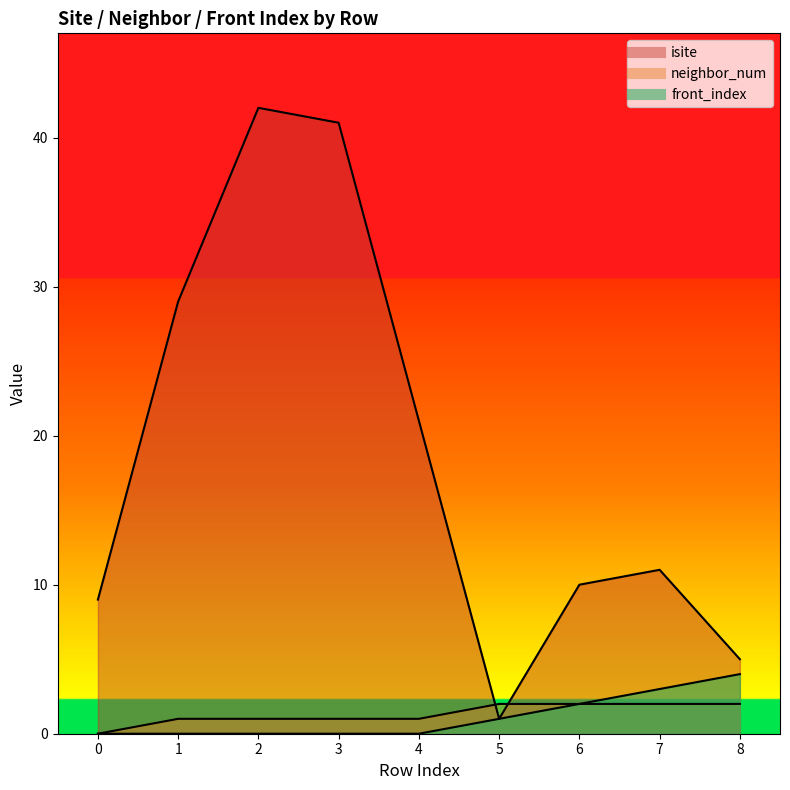

What is the sum of the isite values at 1 and 7?

40